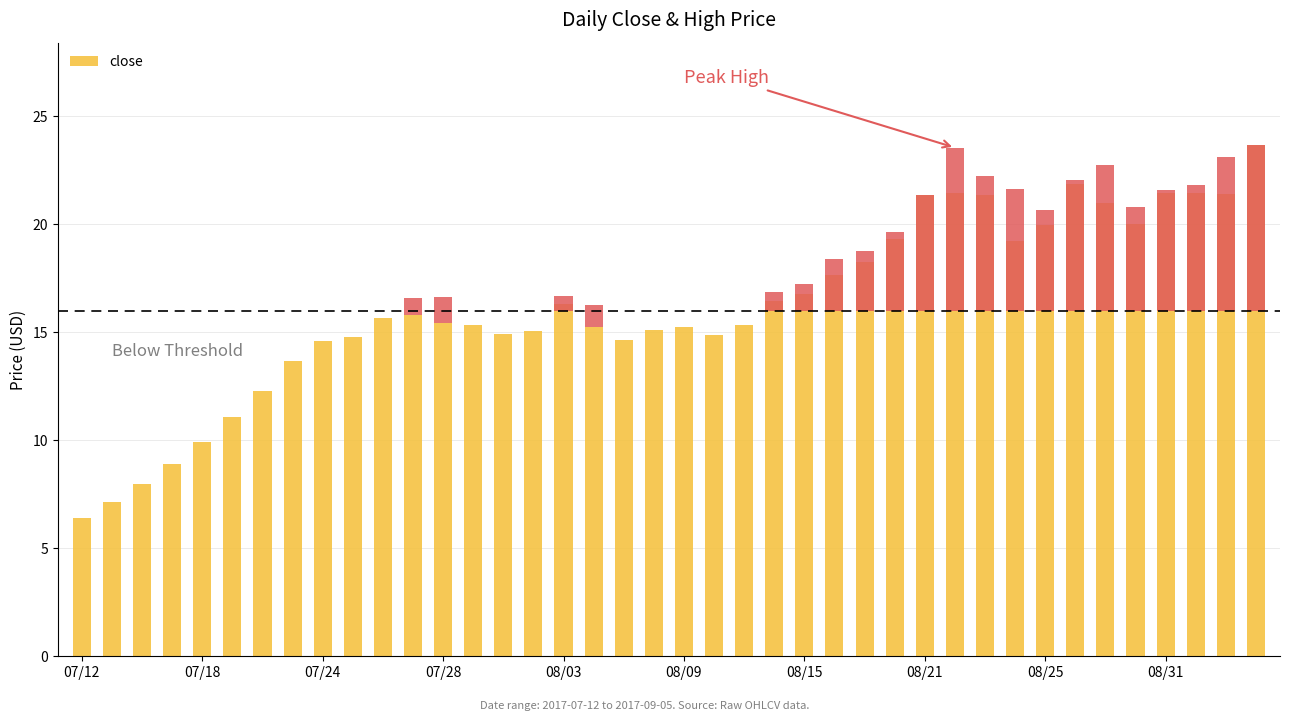

How many bars are there in total?

80